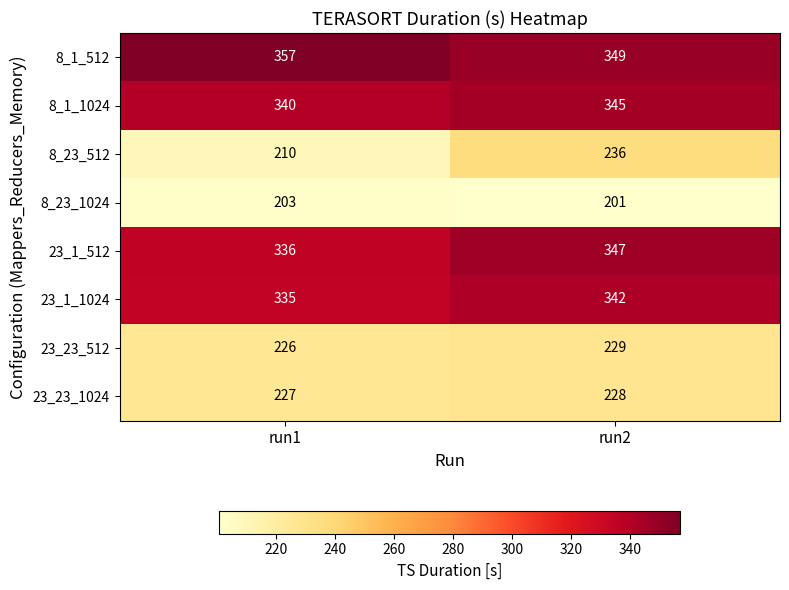

List the series in order of their peak value, lowest first.

8_23_1024, 23_23_1024, 23_23_512, 8_23_512, 23_1_1024, 8_1_1024, 23_1_512, 8_1_512